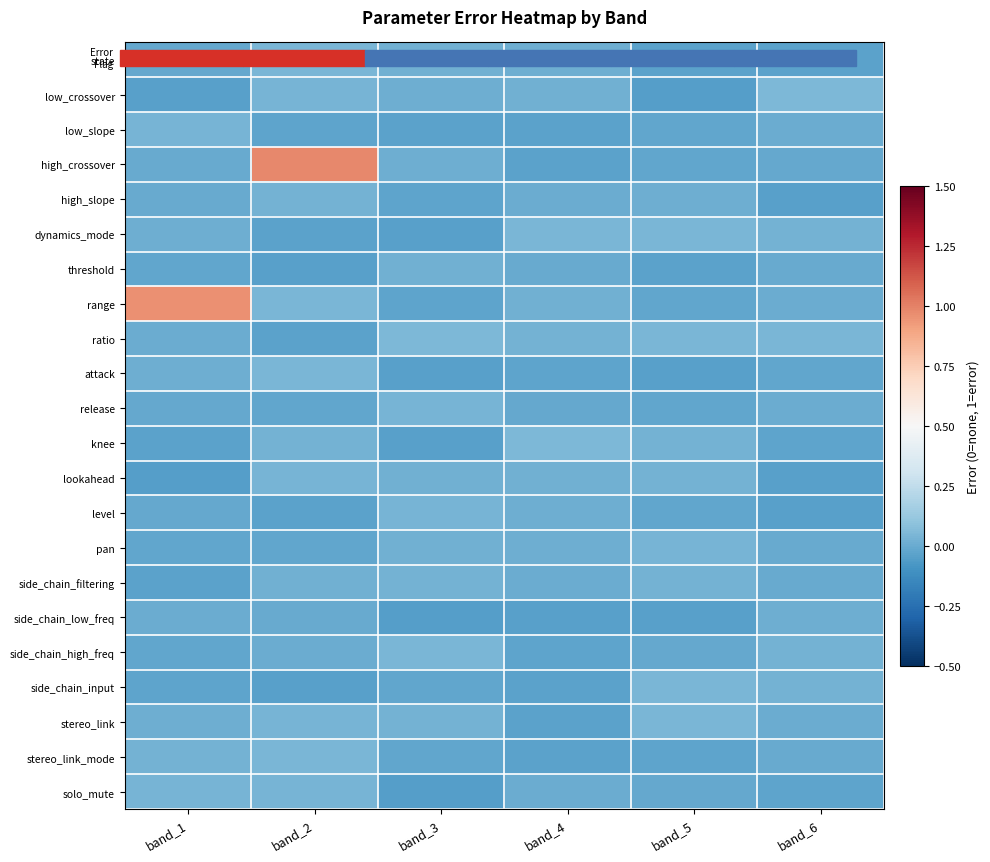

Reading right to left, extract all data points from this chart.

state: band_6=-0.0	band_5=-0.0	band_4=0.0	band_3=0.0	band_2=0.0	band_1=-0.0
low_crossover: band_6=0.0	band_5=-0.0	band_4=0.0	band_3=0.0	band_2=0.0	band_1=-0.0
low_slope: band_6=0.0	band_5=-0.0	band_4=-0.0	band_3=-0.0	band_2=-0.0	band_1=0.0
high_crossover: band_6=-0.0	band_5=-0.0	band_4=-0.0	band_3=0.0	band_2=1.0	band_1=-0.0
high_slope: band_6=-0.0	band_5=0.0	band_4=0.0	band_3=-0.0	band_2=0.0	band_1=-0.0
dynamics_mode: band_6=0.0	band_5=0.0	band_4=0.0	band_3=-0.0	band_2=-0.0	band_1=0.0
threshold: band_6=-0.0	band_5=-0.0	band_4=-0.0	band_3=0.0	band_2=-0.0	band_1=-0.0
range: band_6=0.0	band_5=-0.0	band_4=0.0	band_3=-0.0	band_2=0.0	band_1=1.0
ratio: band_6=0.0	band_5=0.0	band_4=0.0	band_3=0.0	band_2=-0.0	band_1=0.0
attack: band_6=-0.0	band_5=-0.0	band_4=-0.0	band_3=-0.0	band_2=0.0	band_1=0.0
release: band_6=0.0	band_5=-0.0	band_4=-0.0	band_3=0.0	band_2=-0.0	band_1=-0.0
knee: band_6=-0.0	band_5=0.0	band_4=0.0	band_3=-0.0	band_2=0.0	band_1=-0.0
lookahead: band_6=-0.0	band_5=0.0	band_4=0.0	band_3=0.0	band_2=0.0	band_1=-0.0
level: band_6=-0.0	band_5=-0.0	band_4=0.0	band_3=0.0	band_2=-0.0	band_1=-0.0
pan: band_6=-0.0	band_5=0.0	band_4=0.0	band_3=0.0	band_2=-0.0	band_1=-0.0
side_chain_filtering: band_6=-0.0	band_5=0.0	band_4=0.0	band_3=0.0	band_2=0.0	band_1=-0.0
side_chain_low_freq: band_6=0.0	band_5=-0.0	band_4=-0.0	band_3=-0.0	band_2=-0.0	band_1=0.0
side_chain_high_freq: band_6=0.0	band_5=-0.0	band_4=-0.0	band_3=0.0	band_2=0.0	band_1=-0.0
side_chain_input: band_6=0.0	band_5=0.0	band_4=-0.0	band_3=-0.0	band_2=-0.0	band_1=-0.0
stereo_link: band_6=0.0	band_5=0.0	band_4=-0.0	band_3=0.0	band_2=0.0	band_1=0.0
stereo_link_mode: band_6=-0.0	band_5=-0.0	band_4=-0.0	band_3=-0.0	band_2=0.0	band_1=0.0
solo_mute: band_6=-0.0	band_5=-0.0	band_4=0.0	band_3=-0.0	band_2=0.0	band_1=0.0